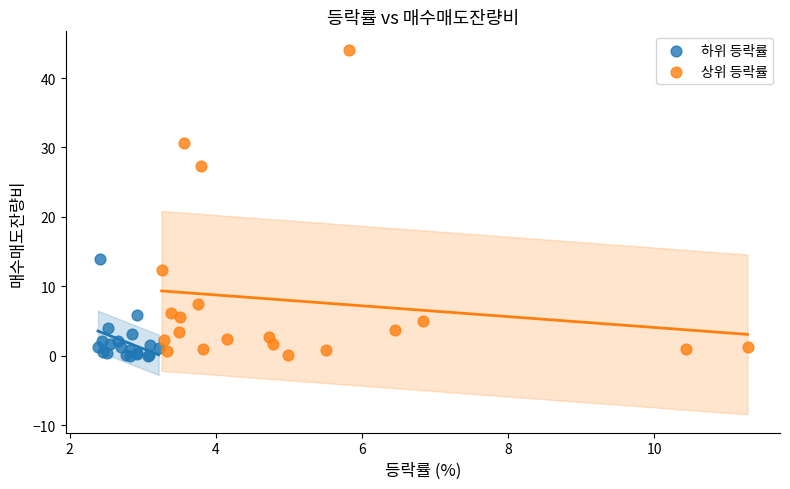

Which series reaches the maximum Y coordinate?

상위 등락률